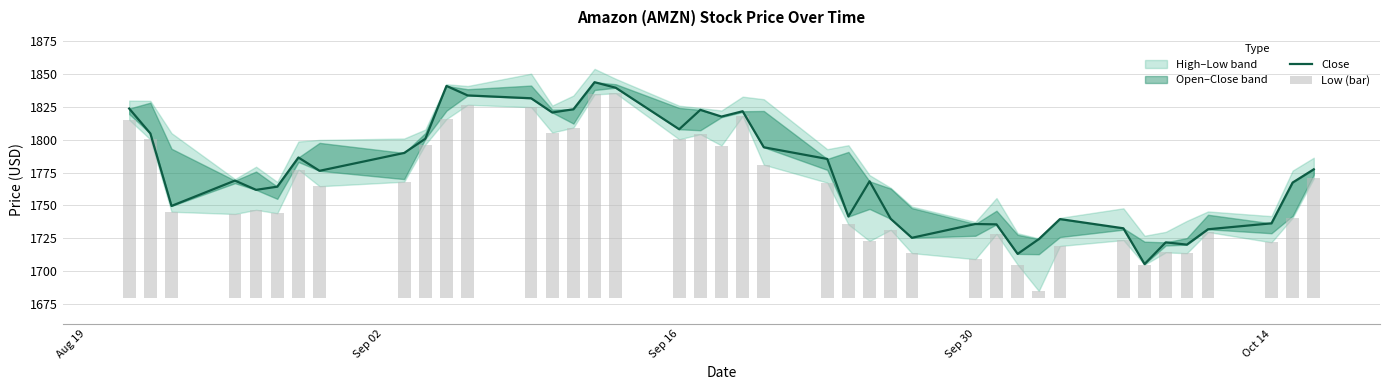

How many groups of bars are there?

40